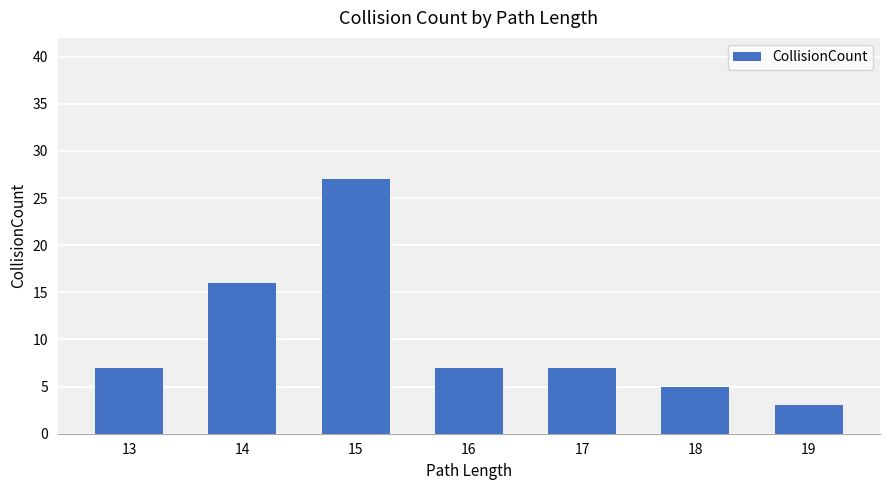

Where is the data nearest to the value 15?

14